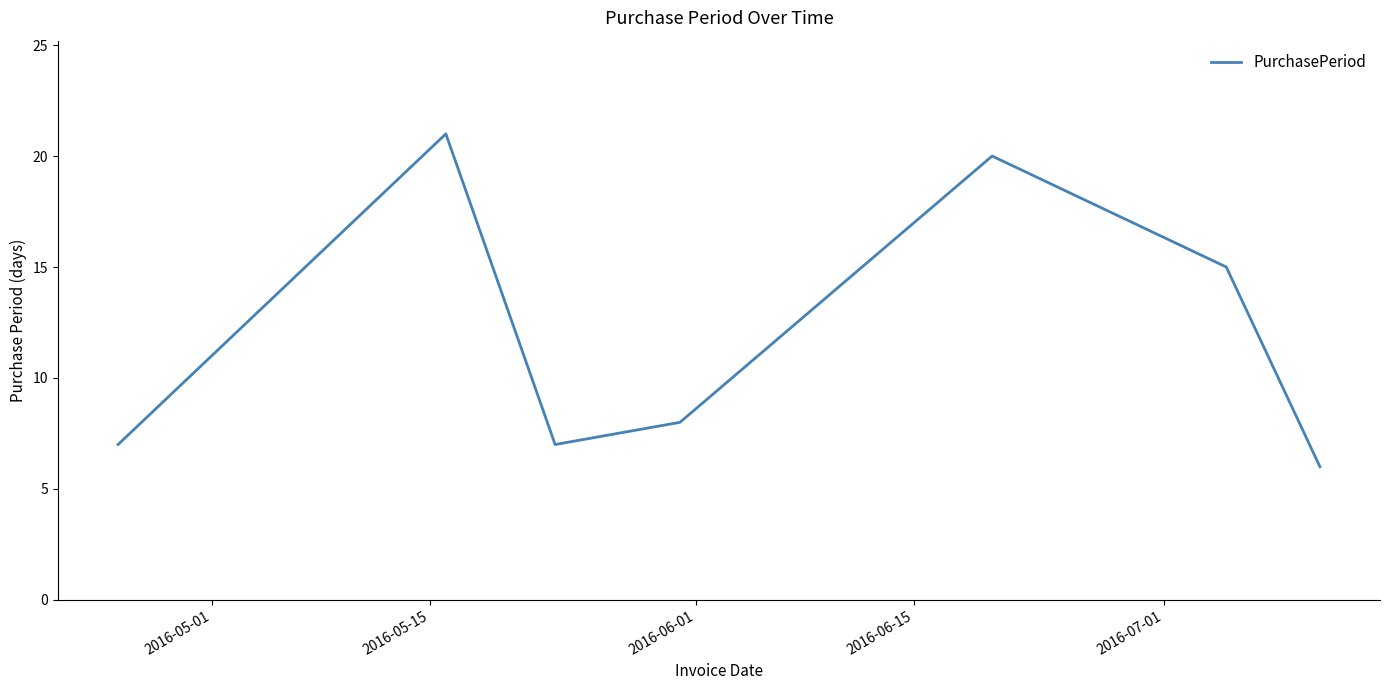

What is the greatest value displayed?

21